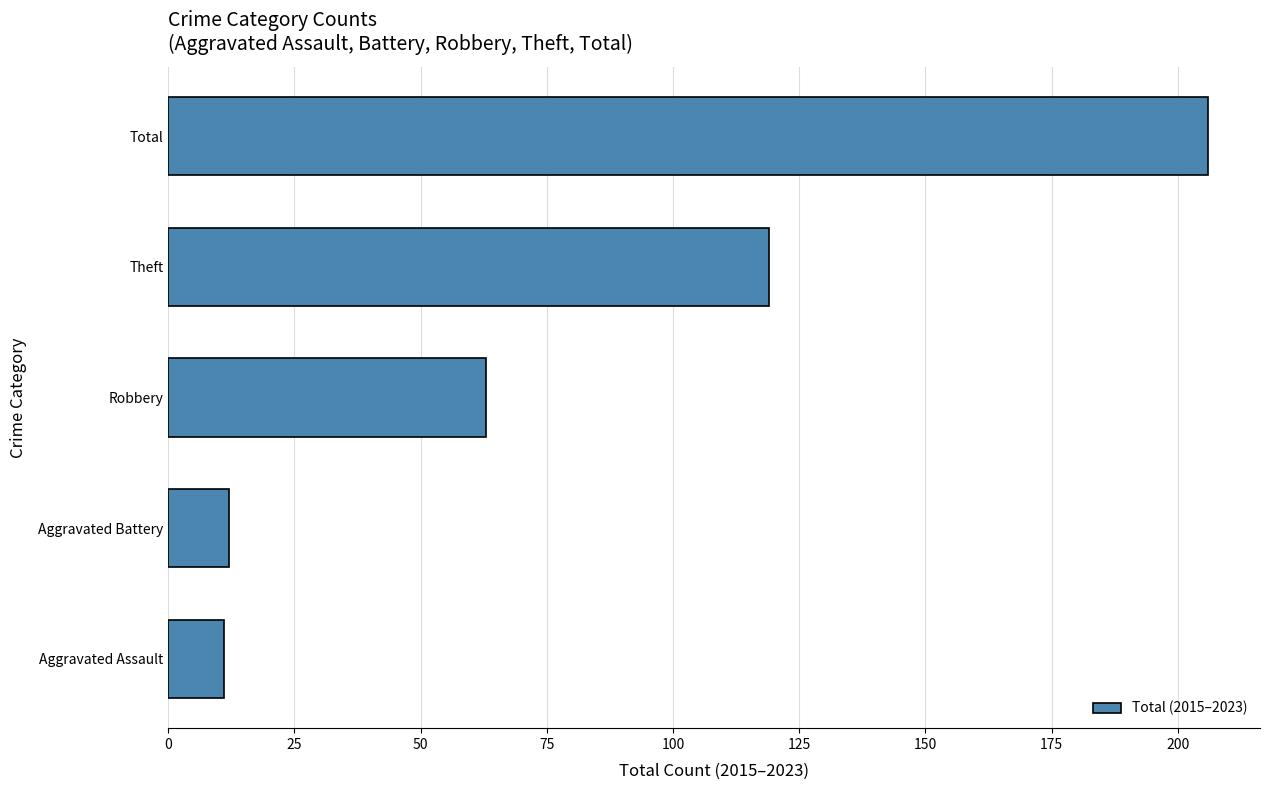

Which has a higher value, Theft or Total?

Total